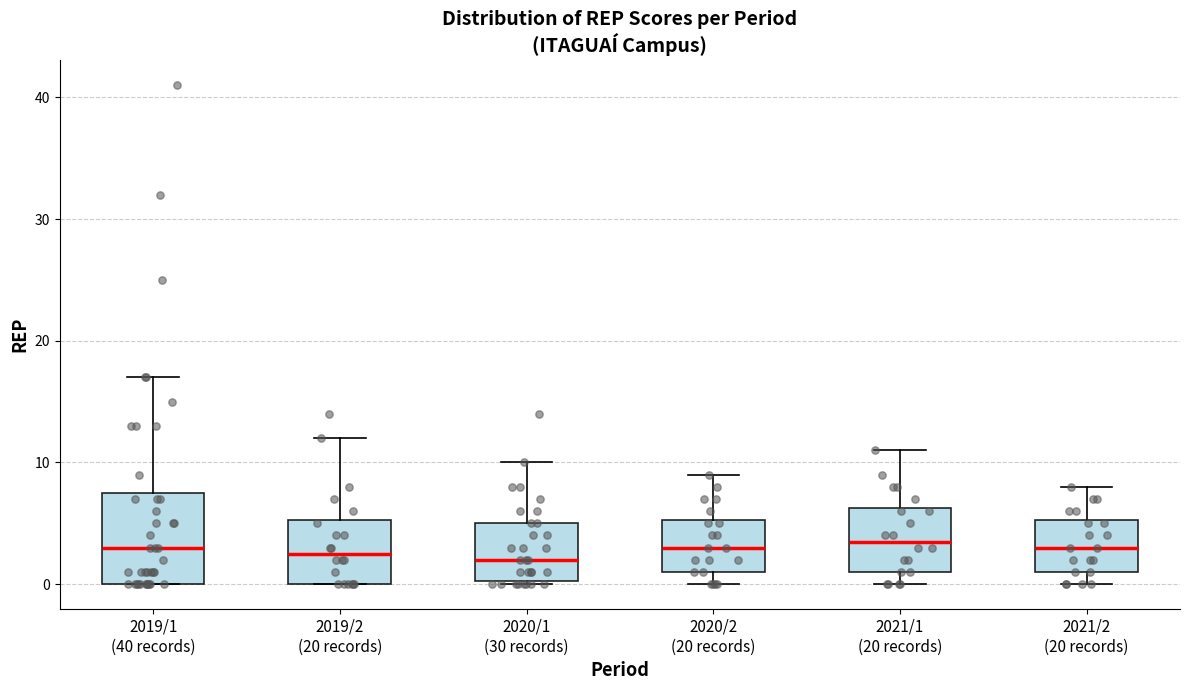

Which box is the tallest, from its lower edge to its upper edge?

2019/1 (40 records)